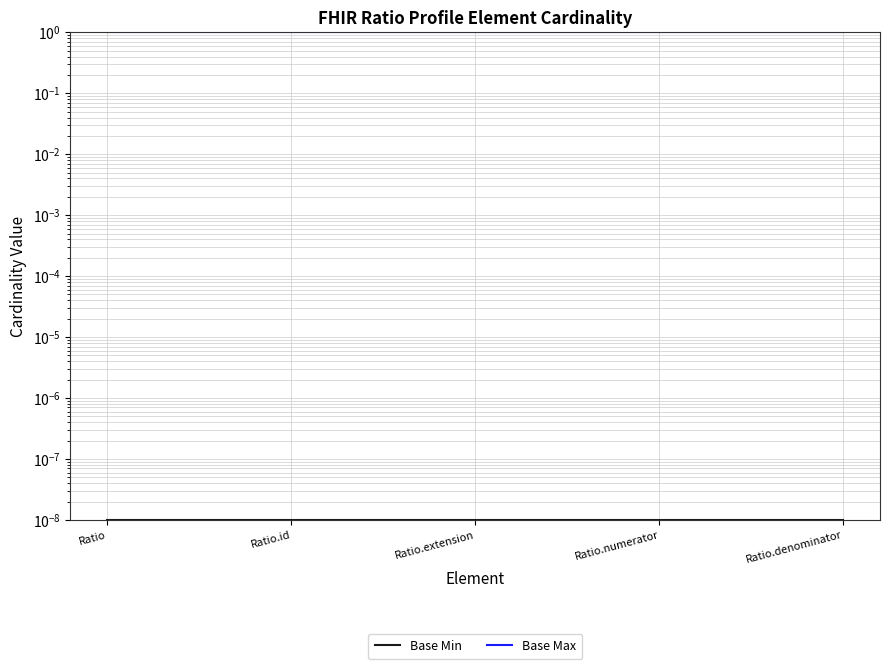

What is the total value across all series at Ratio?

1.0